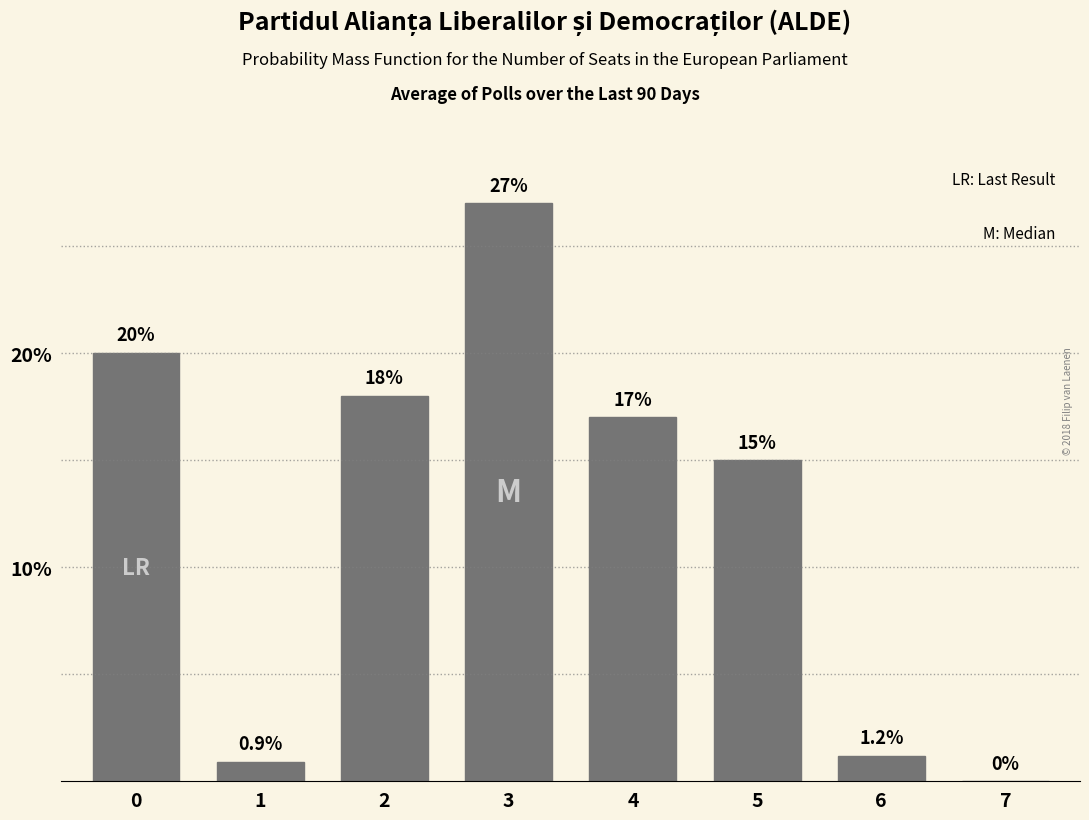

Reading left to right, what are all the values shown in this chart?

0=20.0	1=0.9	2=18.0	3=27.0	4=17.0	5=15.0	6=1.2	7=0.0